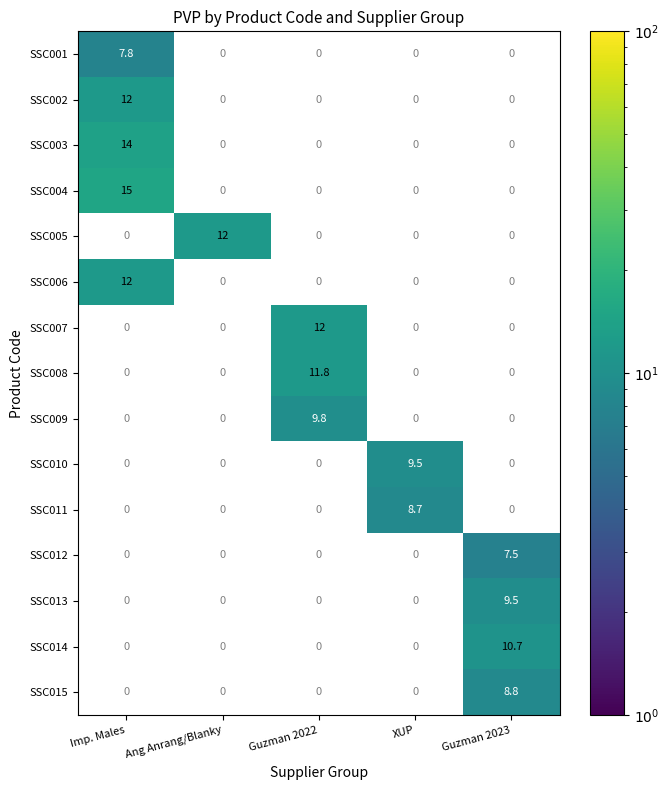

The value of SSC014 at Guzman 2023 is 10.7. True or false?

True